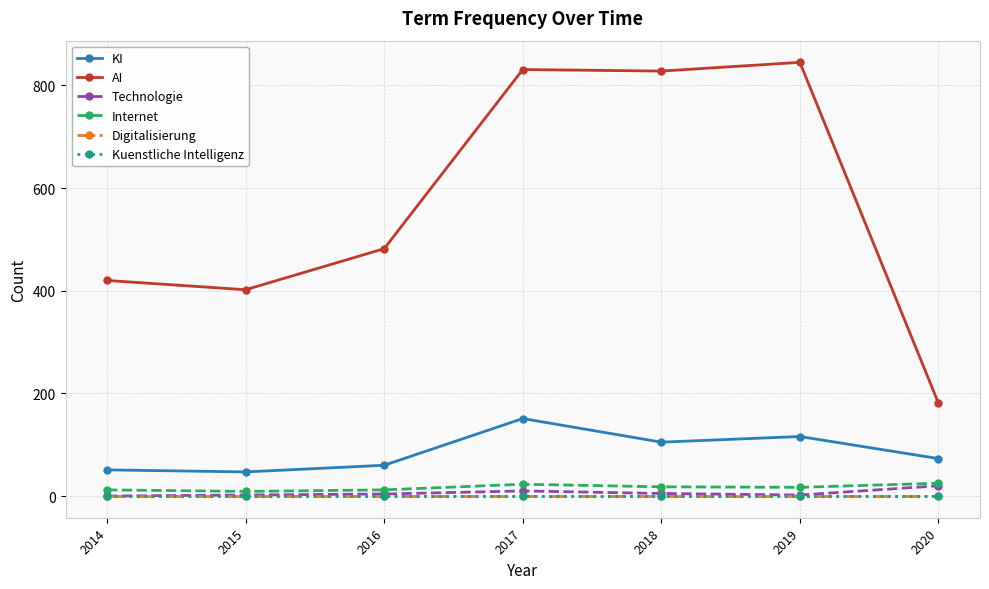

What is the maximum value shown in the chart?

845